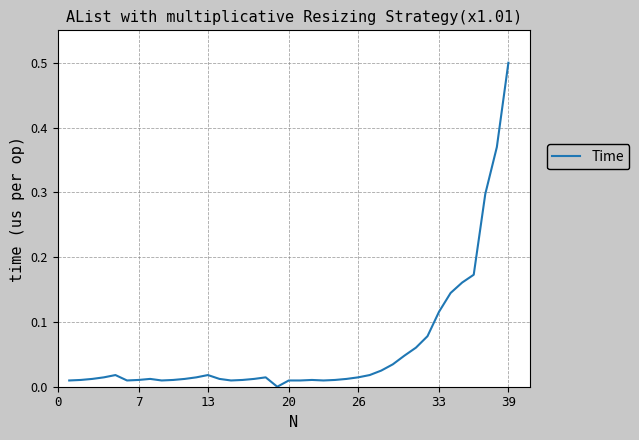

At which category does the chart reach its peak across all series?

39